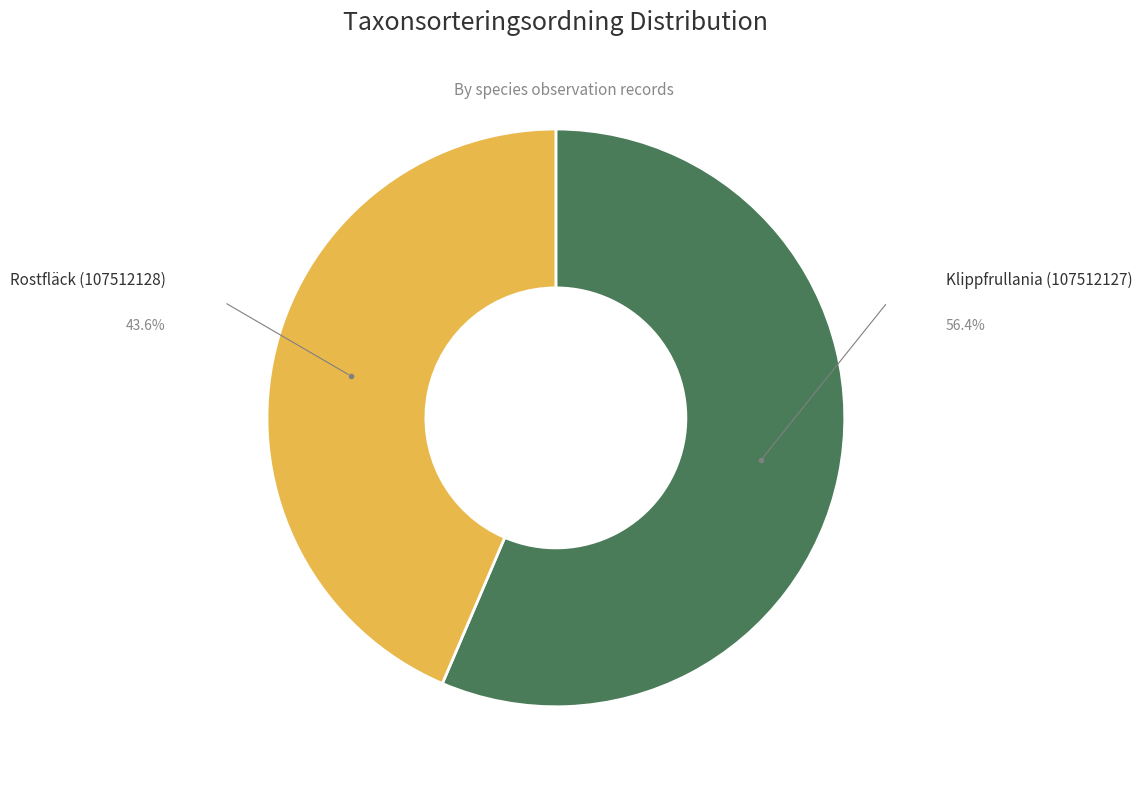

Count the number of slices in the pie.

2